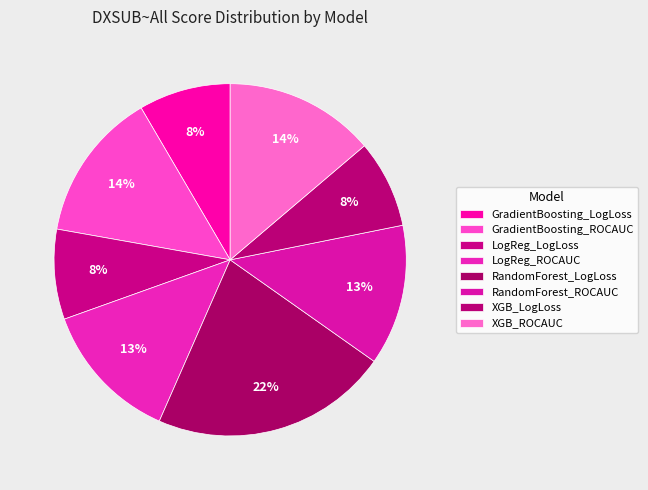

To the nearest percent, what is the difference between the XGB_ROCAUC and GradientBoosting_LogLoss slice percentages?

5%